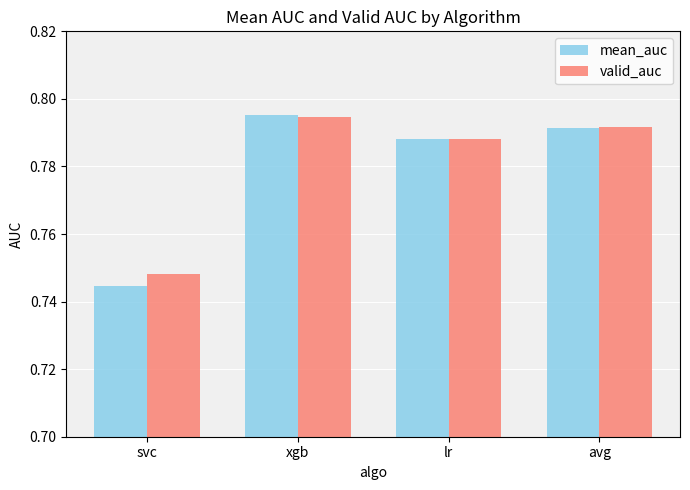

Which series changed the most between svc and xgb?

mean_auc